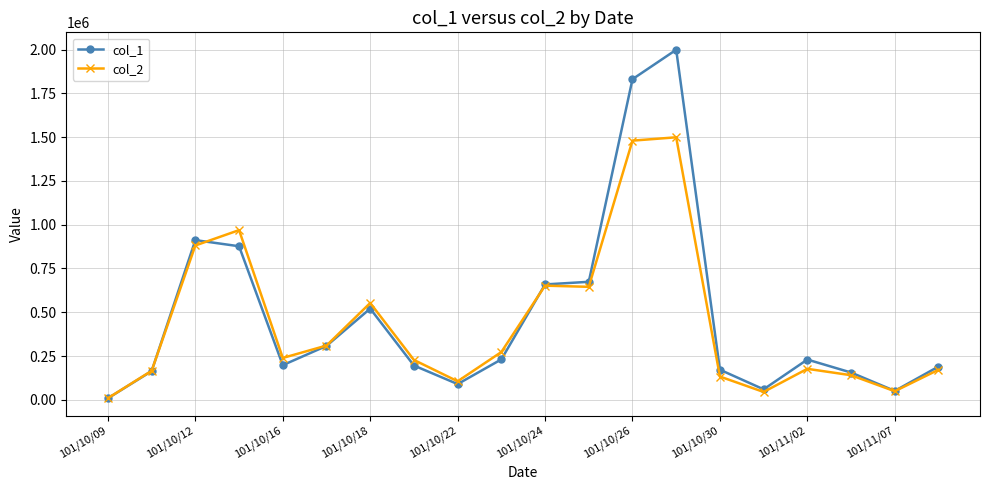

What are all the series names shown in the legend?

col_1, col_2